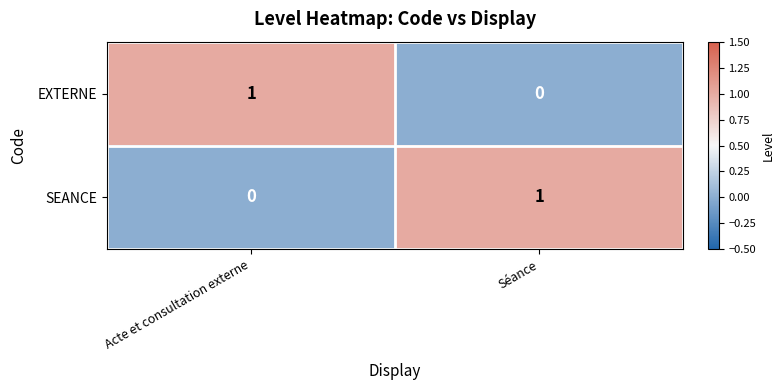

Reading right to left, transcribe all the data shown in this chart.

EXTERNE: Séance=0	Acte et consultation externe=1
SEANCE: Séance=1	Acte et consultation externe=0